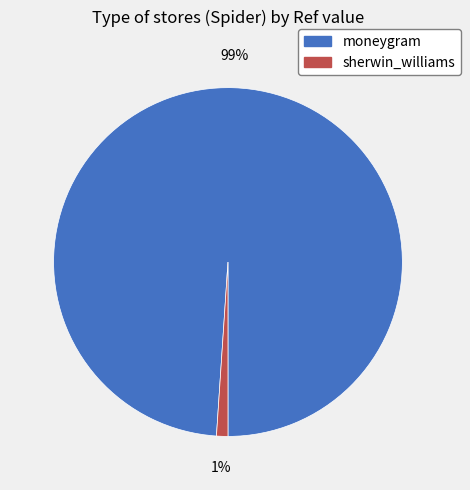

To the nearest percent, what portion does moneygram represent?

99%